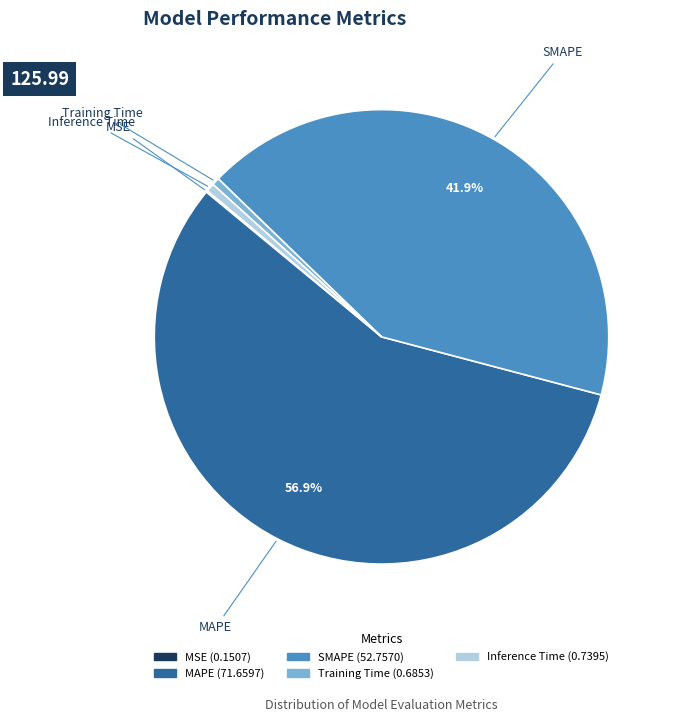

Does any single category account for the majority?

Yes